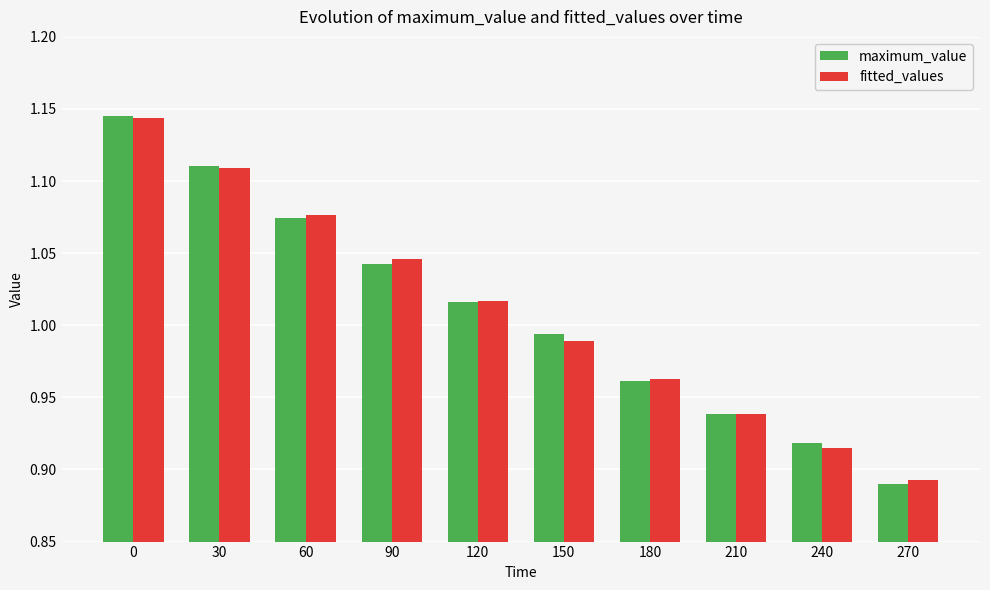

Are the bars horizontal?

No